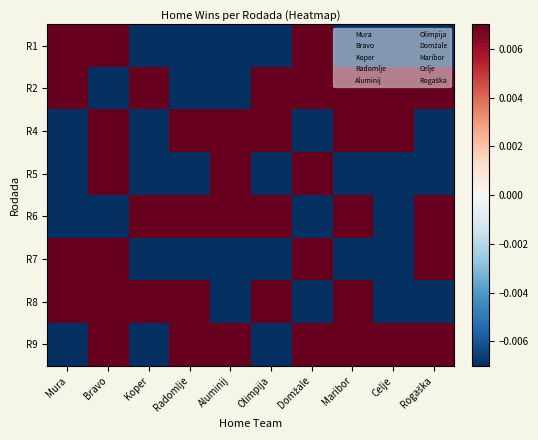

Which has a higher value, Rogaška or Radomlje?

Rogaška